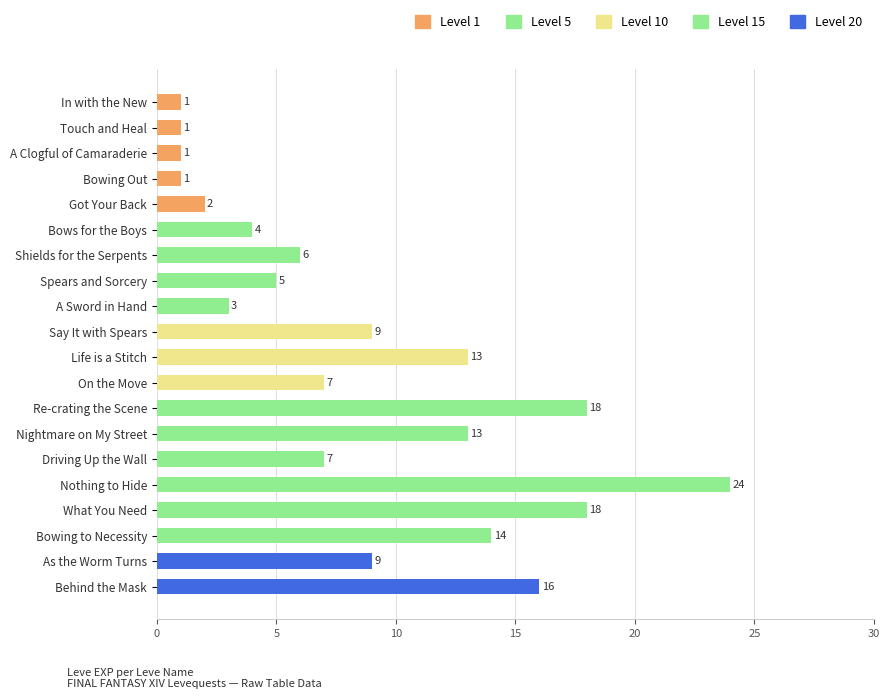

Count the number of data series in this chart.

1